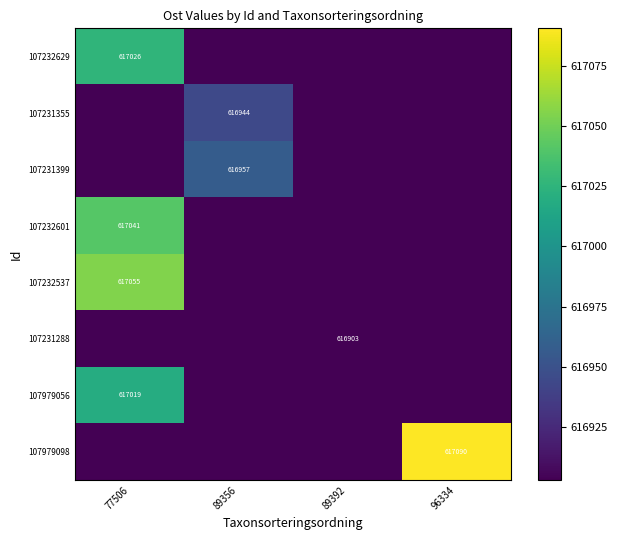

Is it true that 107231399 equals 1093060.8 at 77506?

False